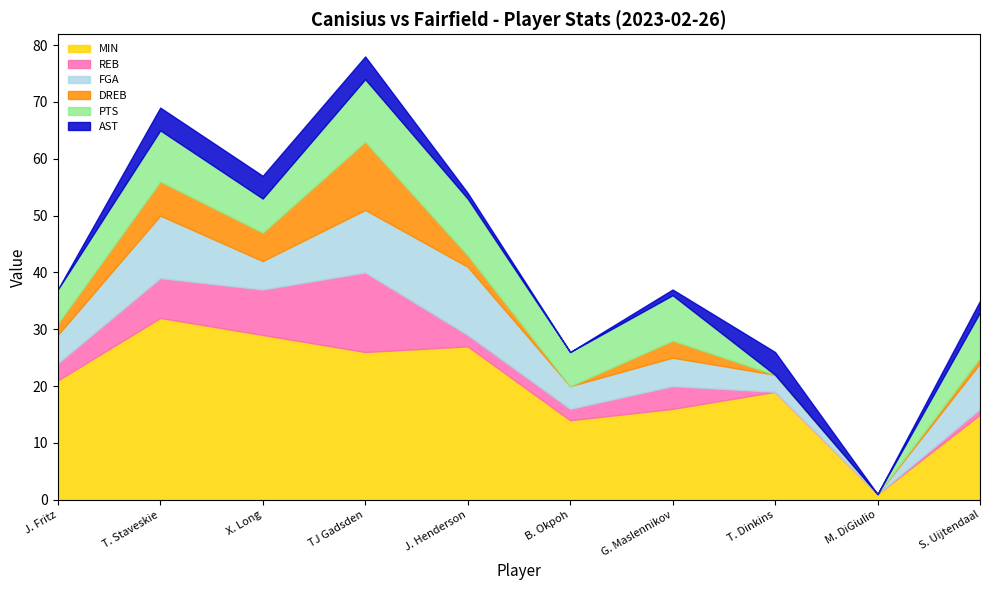

Reading right to left, what are all the values shown in this chart?

MIN: S. Uijtendaal=15	M. DiGiulio=1	T. Dinkins=19	G. Maslennikov=16	B. Okpoh=14	J. Henderson=27	TJ Gadsden=26	X. Long=29	T. Staveskie=32	J. Fritz=21
REB: S. Uijtendaal=1	M. DiGiulio=0	T. Dinkins=0	G. Maslennikov=4	B. Okpoh=2	J. Henderson=2	TJ Gadsden=14	X. Long=8	T. Staveskie=7	J. Fritz=3
FGA: S. Uijtendaal=8	M. DiGiulio=0	T. Dinkins=3	G. Maslennikov=5	B. Okpoh=4	J. Henderson=12	TJ Gadsden=11	X. Long=5	T. Staveskie=11	J. Fritz=5
DREB: S. Uijtendaal=1	M. DiGiulio=0	T. Dinkins=0	G. Maslennikov=3	B. Okpoh=0	J. Henderson=2	TJ Gadsden=12	X. Long=5	T. Staveskie=6	J. Fritz=2
PTS: S. Uijtendaal=8	M. DiGiulio=0	T. Dinkins=0	G. Maslennikov=8	B. Okpoh=6	J. Henderson=10	TJ Gadsden=11	X. Long=6	T. Staveskie=9	J. Fritz=6
AST: S. Uijtendaal=2	M. DiGiulio=0	T. Dinkins=4	G. Maslennikov=1	B. Okpoh=0	J. Henderson=1	TJ Gadsden=4	X. Long=4	T. Staveskie=4	J. Fritz=0